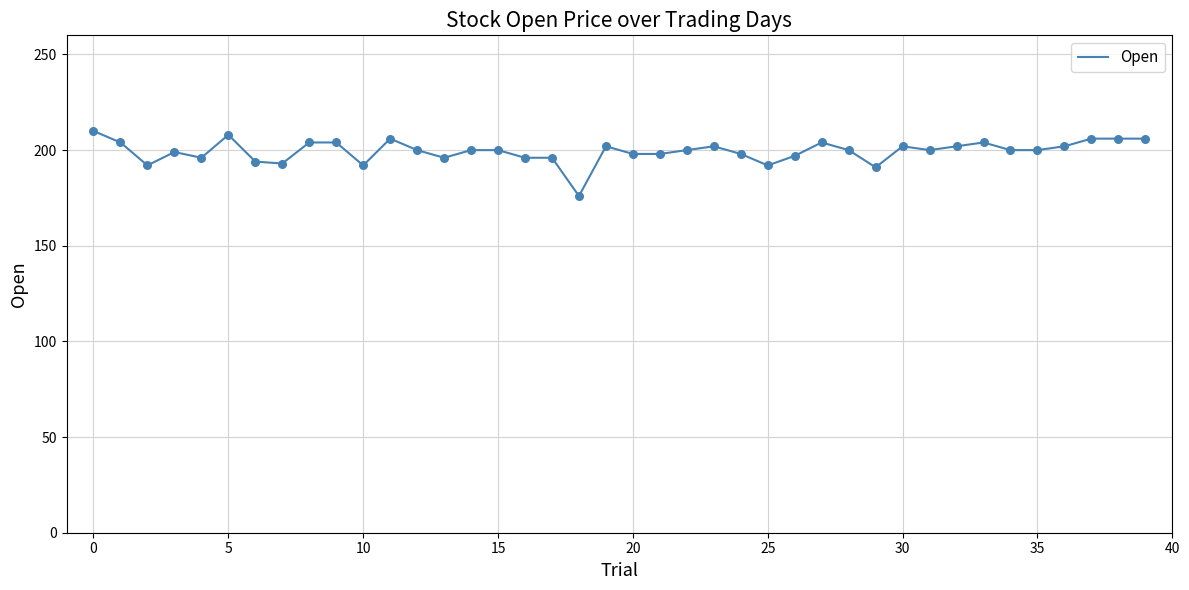

What is the greatest value displayed?

210